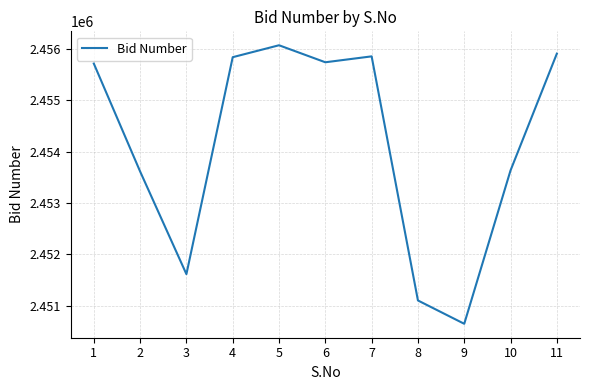

What is the minimum value shown in the chart?

2450649